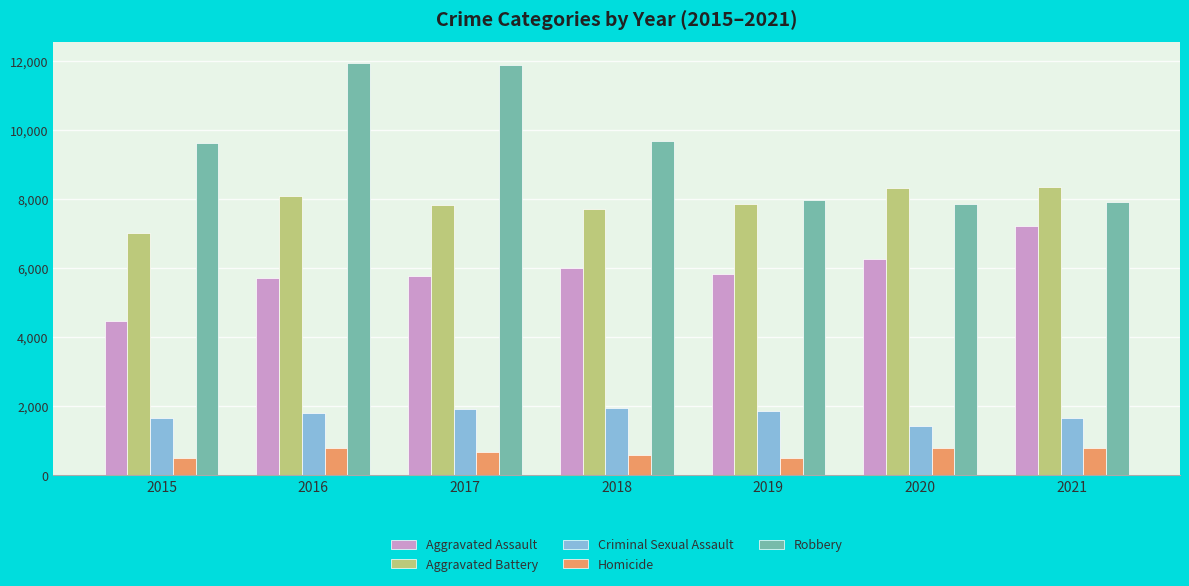

Is the value of Homicide at 2020 greater than the value of Aggravated Battery at 2017?

No